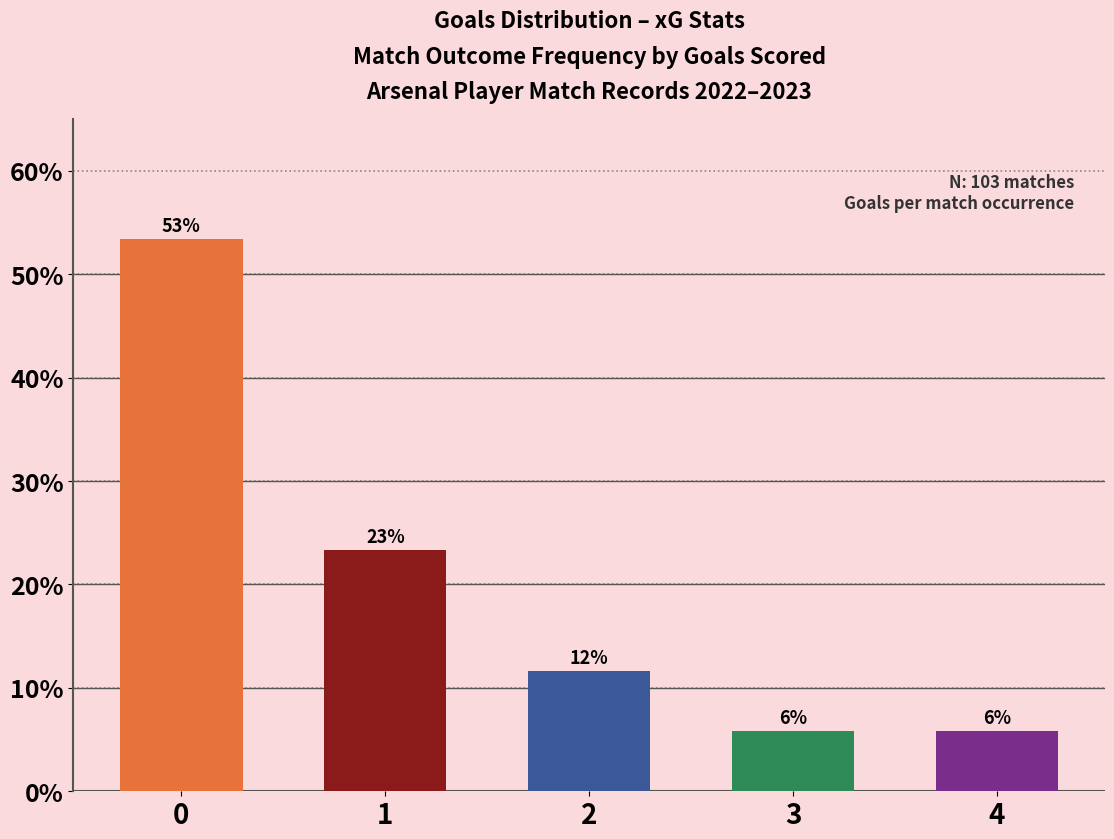

What is the value of the 1st bar from the left?

53.4